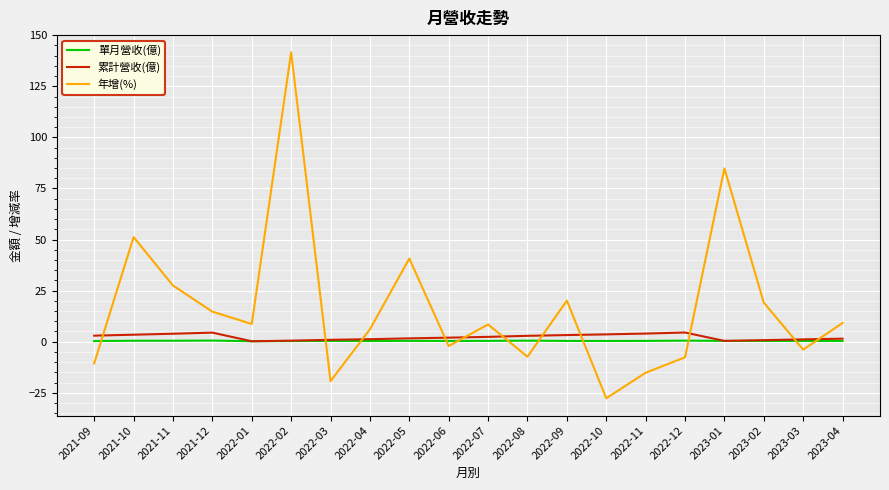

Rank the series by their maximum value, from lowest to highest.

單月營收(億), 累計營收(億), 年增(%)